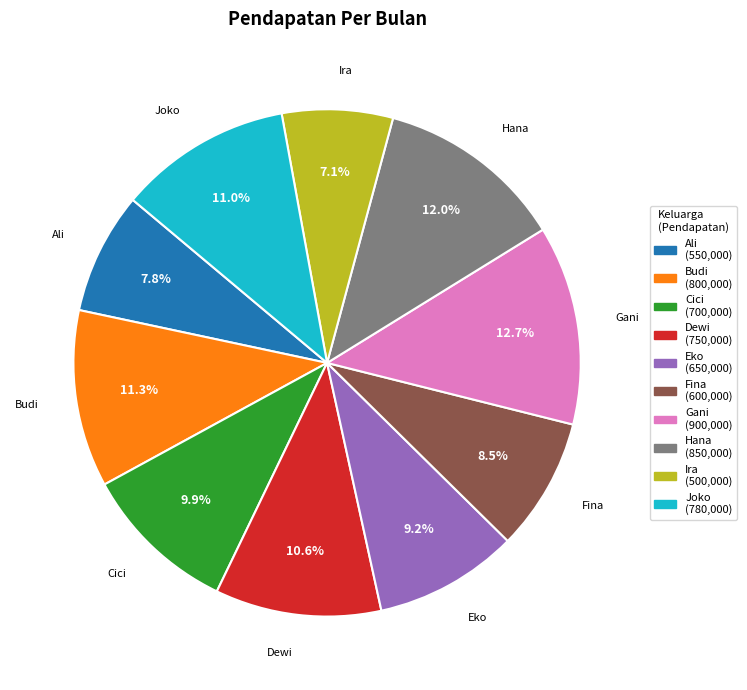

Is the sum of Dewi and Gani greater than half?

No